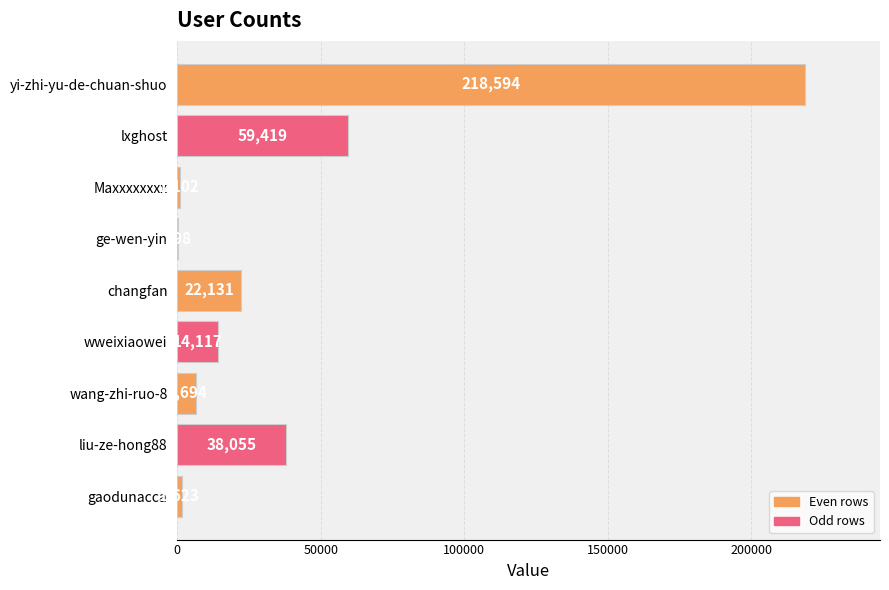

Is it true that the value at lxghost is 59419?

True